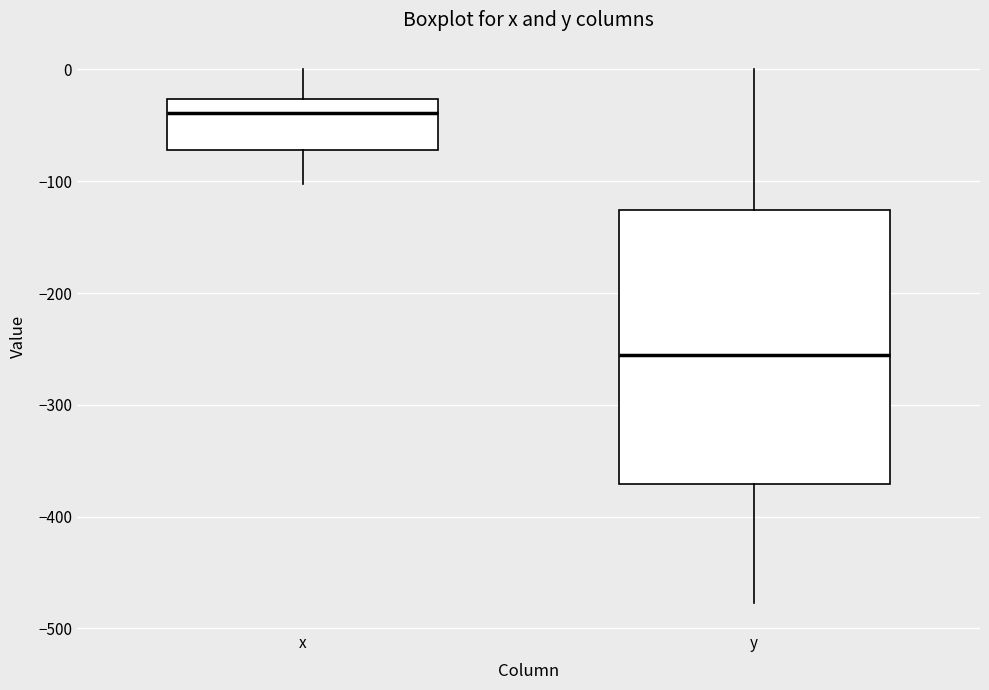

Where does the lower whisker of the box for y end on the y-axis? The values are not printed on the chart, so give them approximately, as read against the axis.

-480